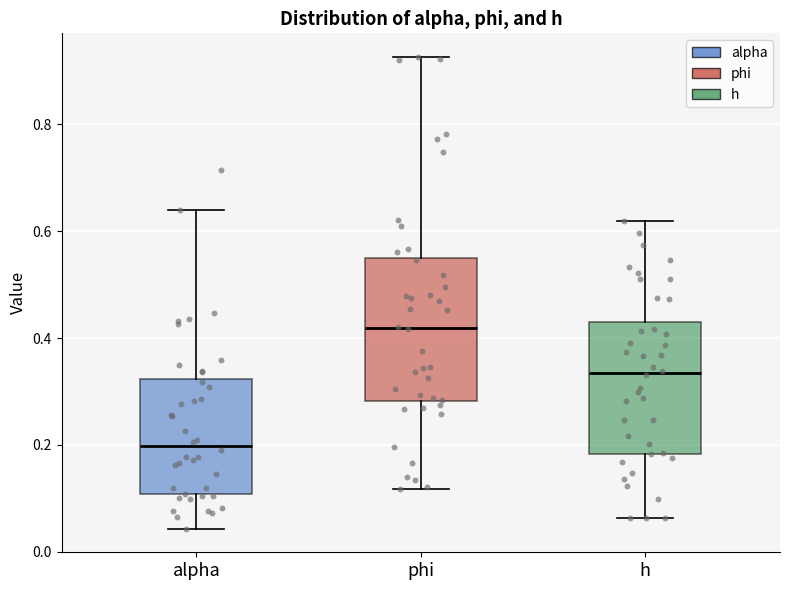

Reading left to right, transcribe this box plot: for each box, give where its median line is, the range the box spans, and where its two whiskers end, as read against the y-axis. The values are not printed on the chart, so give them approximately, as read against the axis.

alpha: median 0.20, box 0.10 to 0.32, whiskers 0.04 to 0.64
phi: median 0.42, box 0.28 to 0.54, whiskers 0.12 to 0.92
h: median 0.34, box 0.18 to 0.44, whiskers 0.06 to 0.62